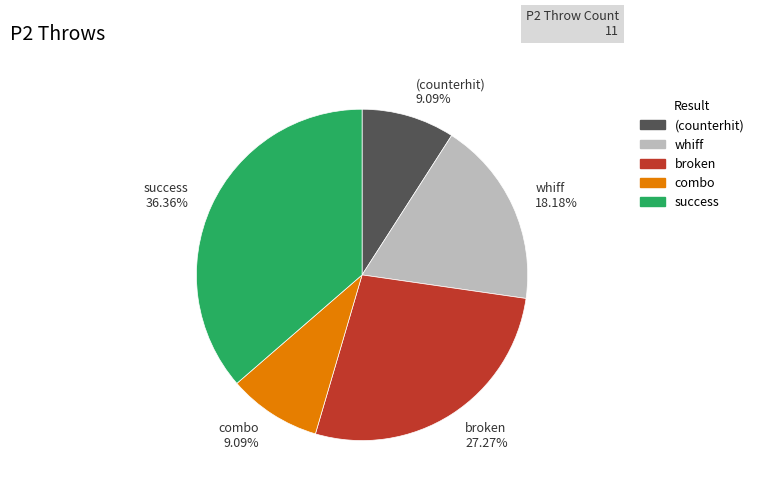

Is there any slice that represents more than half of the pie?

No